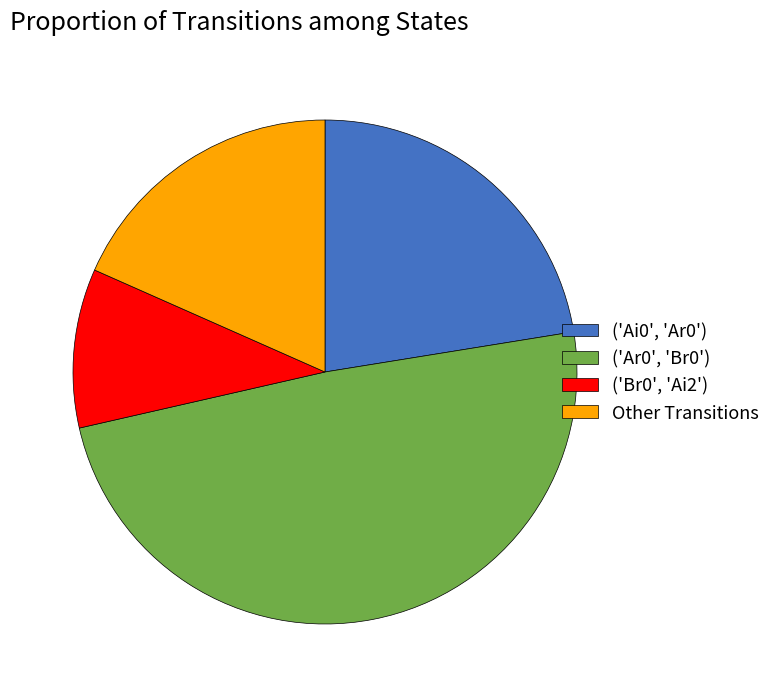

Is the sum of ('Ar0', 'Br0') and ('Ai0', 'Ar0') greater than half?

Yes